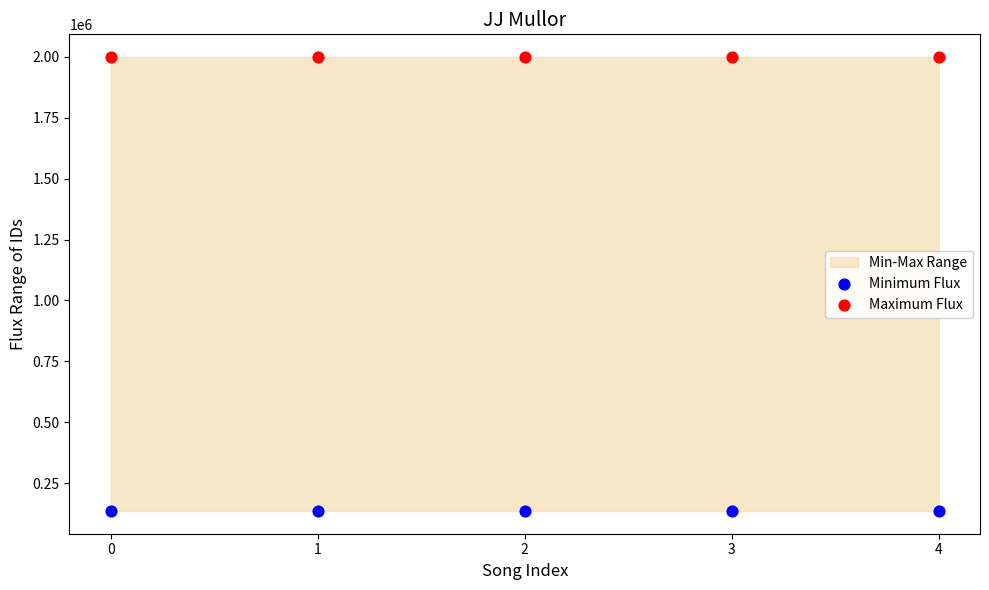

Which series reaches the maximum Y coordinate?

Maximum Flux